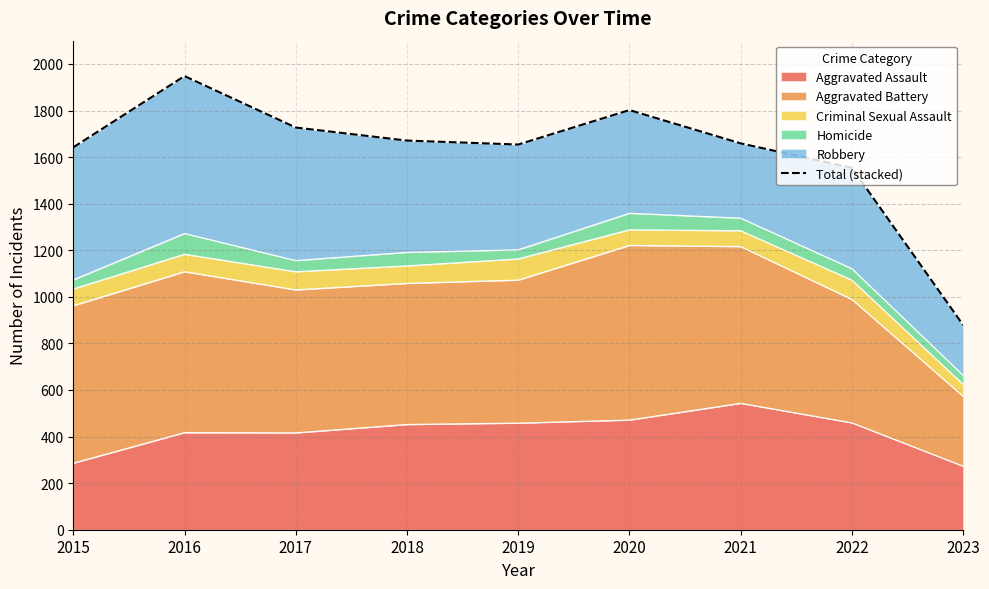

List the labels in order of value, largest first.

2016, 2020, 2017, 2018, 2021, 2019, 2015, 2022, 2023